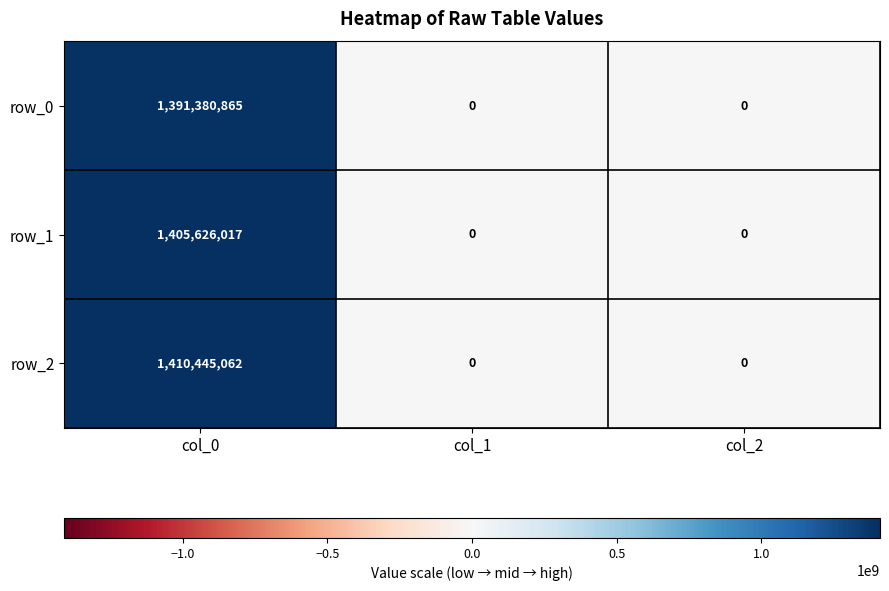

At which category is the sum across all series the highest?

col_0